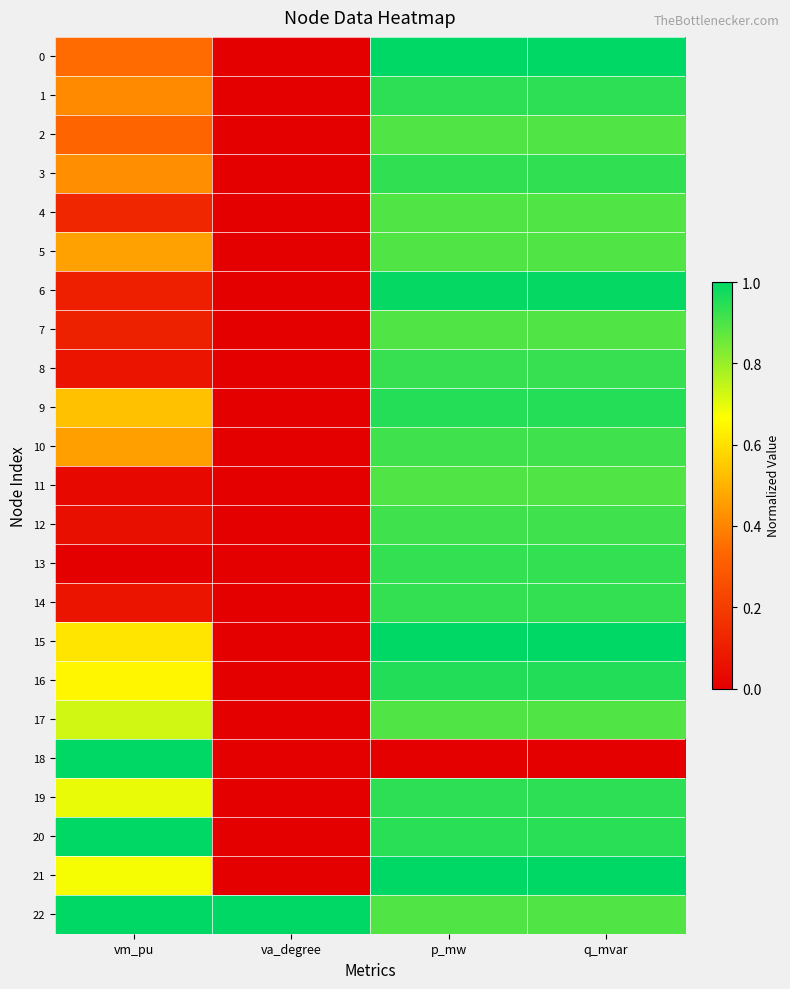

Reading left to right, extract all data points from this chart.

0: vm_pu=0.3	va_degree=0.0	p_mw=1.0	q_mvar=1.0
1: vm_pu=0.4	va_degree=0.0	p_mw=0.9	q_mvar=0.9
2: vm_pu=0.3	va_degree=0.0	p_mw=0.9	q_mvar=0.9
3: vm_pu=0.4	va_degree=0.0	p_mw=0.9	q_mvar=0.9
4: vm_pu=0.1	va_degree=0.0	p_mw=0.9	q_mvar=0.9
5: vm_pu=0.5	va_degree=0.0	p_mw=0.9	q_mvar=0.9
6: vm_pu=0.1	va_degree=0.0	p_mw=1.0	q_mvar=1.0
7: vm_pu=0.1	va_degree=0.0	p_mw=0.9	q_mvar=0.9
8: vm_pu=0.1	va_degree=0.0	p_mw=0.9	q_mvar=0.9
9: vm_pu=0.5	va_degree=0.0	p_mw=1.0	q_mvar=1.0
10: vm_pu=0.5	va_degree=0.0	p_mw=0.9	q_mvar=0.9
11: vm_pu=0.0	va_degree=0.0	p_mw=0.9	q_mvar=0.9
12: vm_pu=0.1	va_degree=0.0	p_mw=0.9	q_mvar=0.9
13: vm_pu=0.0	va_degree=0.0	p_mw=0.9	q_mvar=0.9
14: vm_pu=0.1	va_degree=0.0	p_mw=0.9	q_mvar=0.9
15: vm_pu=0.6	va_degree=0.0	p_mw=1.0	q_mvar=1.0
16: vm_pu=0.6	va_degree=0.0	p_mw=1.0	q_mvar=1.0
17: vm_pu=0.7	va_degree=0.0	p_mw=0.9	q_mvar=0.9
18: vm_pu=1.0	va_degree=0.0	p_mw=0.0	q_mvar=0.0
19: vm_pu=0.7	va_degree=0.0	p_mw=0.9	q_mvar=0.9
20: vm_pu=1.0	va_degree=0.0	p_mw=0.9	q_mvar=0.9
21: vm_pu=0.7	va_degree=0.0	p_mw=1.0	q_mvar=1.0
22: vm_pu=1.0	va_degree=1.0	p_mw=0.9	q_mvar=0.9